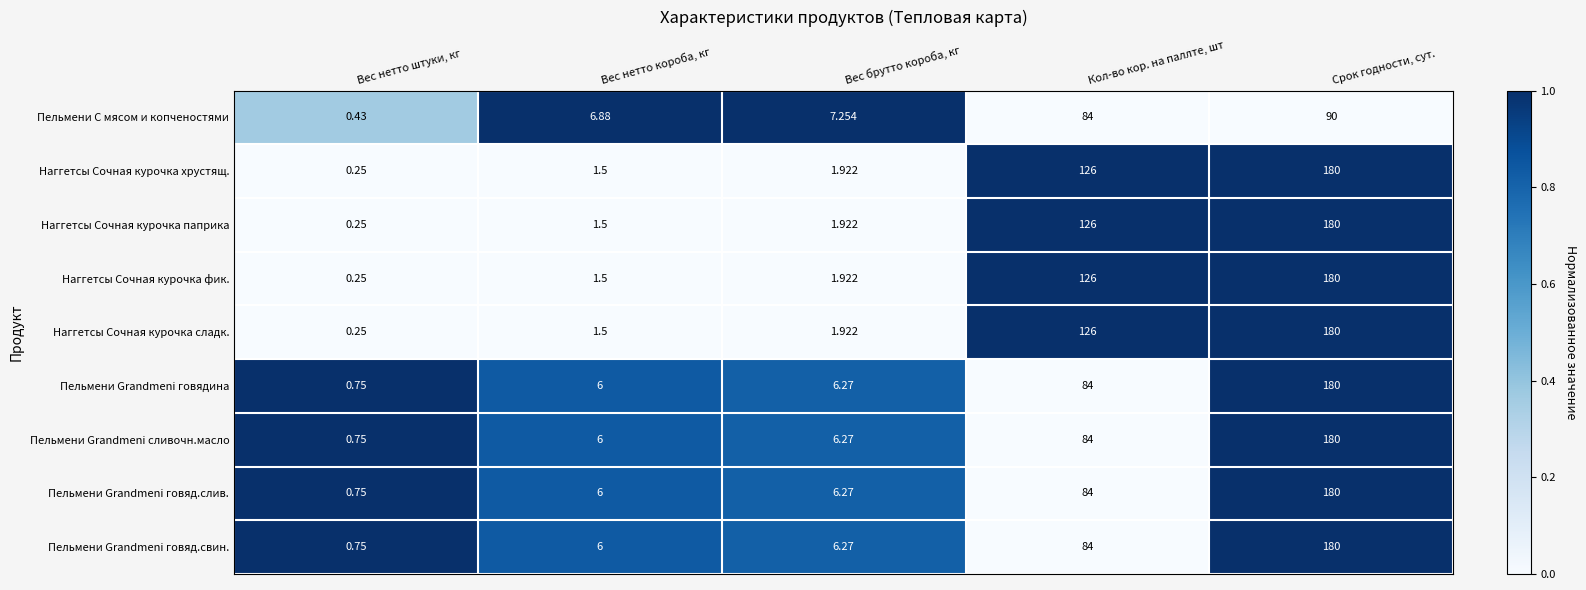

Rank the categories by Пельмени Grandmeni сливочн.масло value from highest to lowest.

Срок годности, сут., Кол-во кор. на паллте, шт, Вес брутто короба, кг, Вес нетто короба, кг, Вес нетто штуки, кг